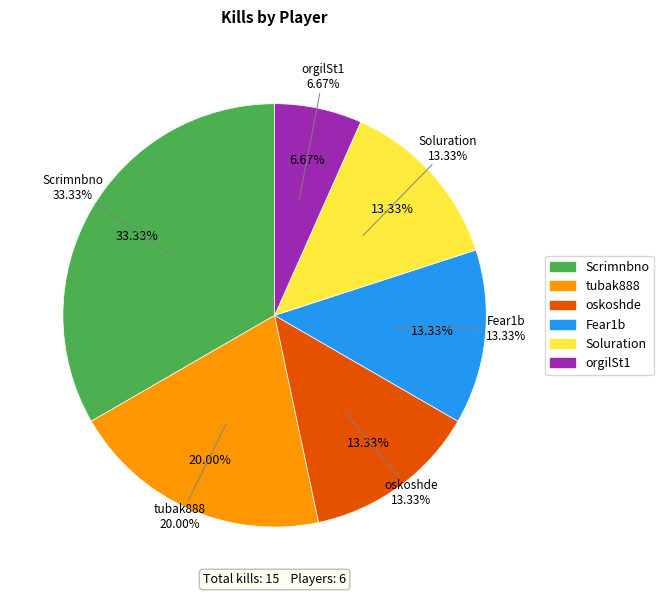

True or false: Soluration accounts for 13% of the total.

True